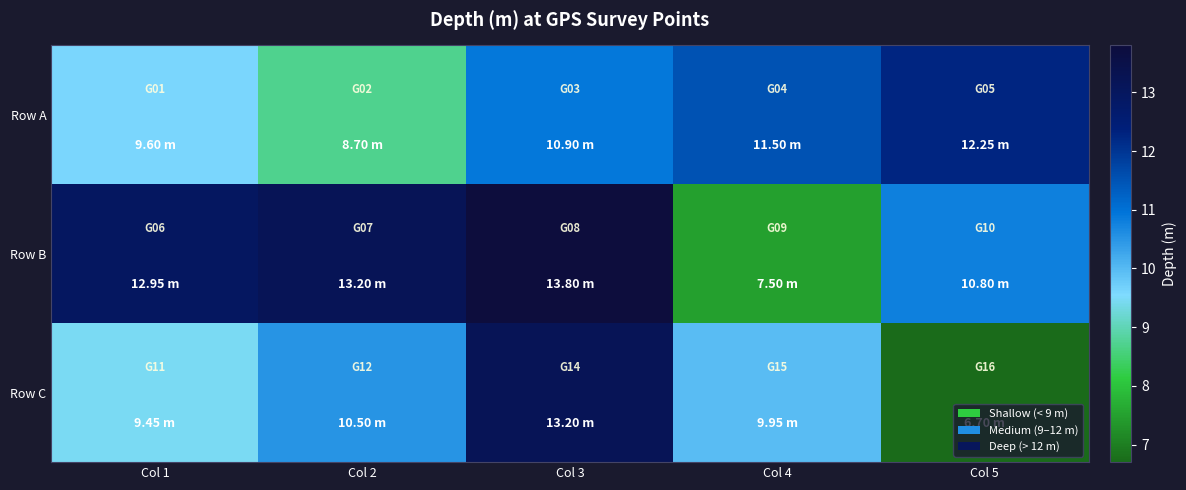

Rank the series by their average value, from lowest to highest.

Row C, Row A, Row B